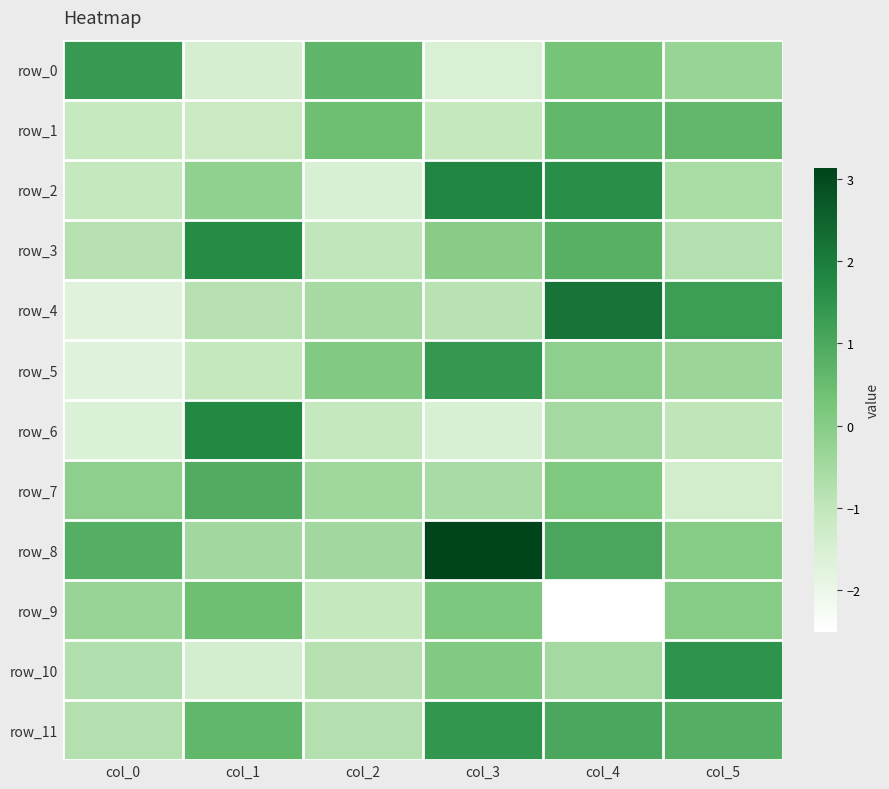

The row_5 series shows 0.1 at col_2. True or false?

True